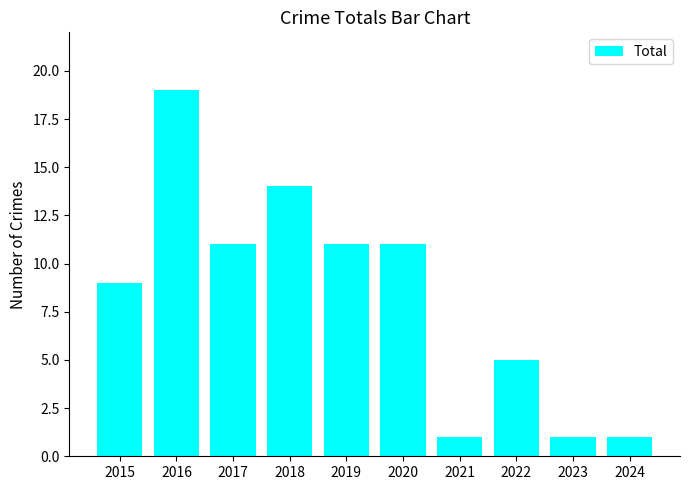

What is the maximum value shown in the chart?

19